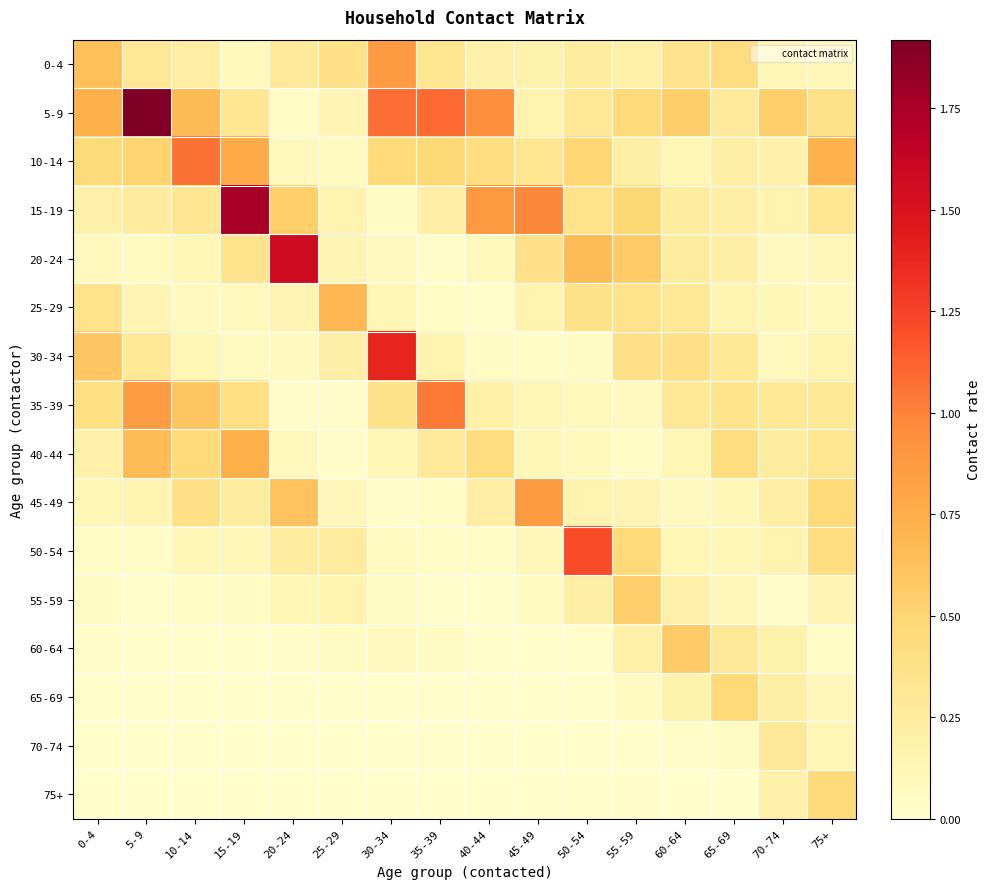

At which category is the sum across all series the highest?

5-9